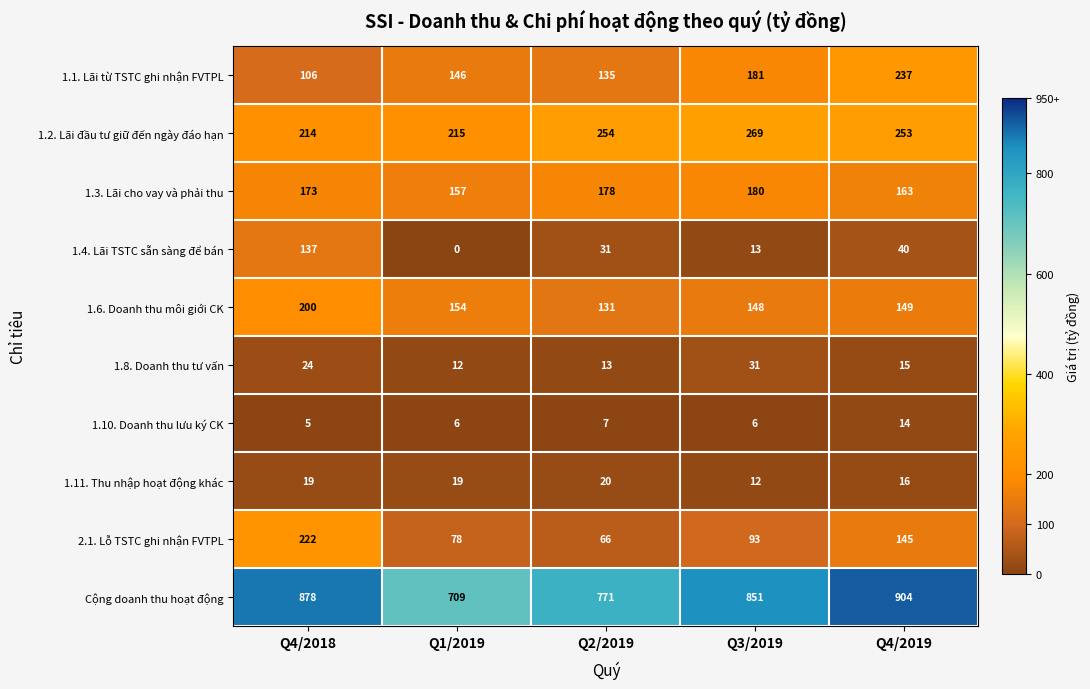

What is the difference between the maximum and second lowest values in the 1.11. Thu nhập hoạt động khác series?

4